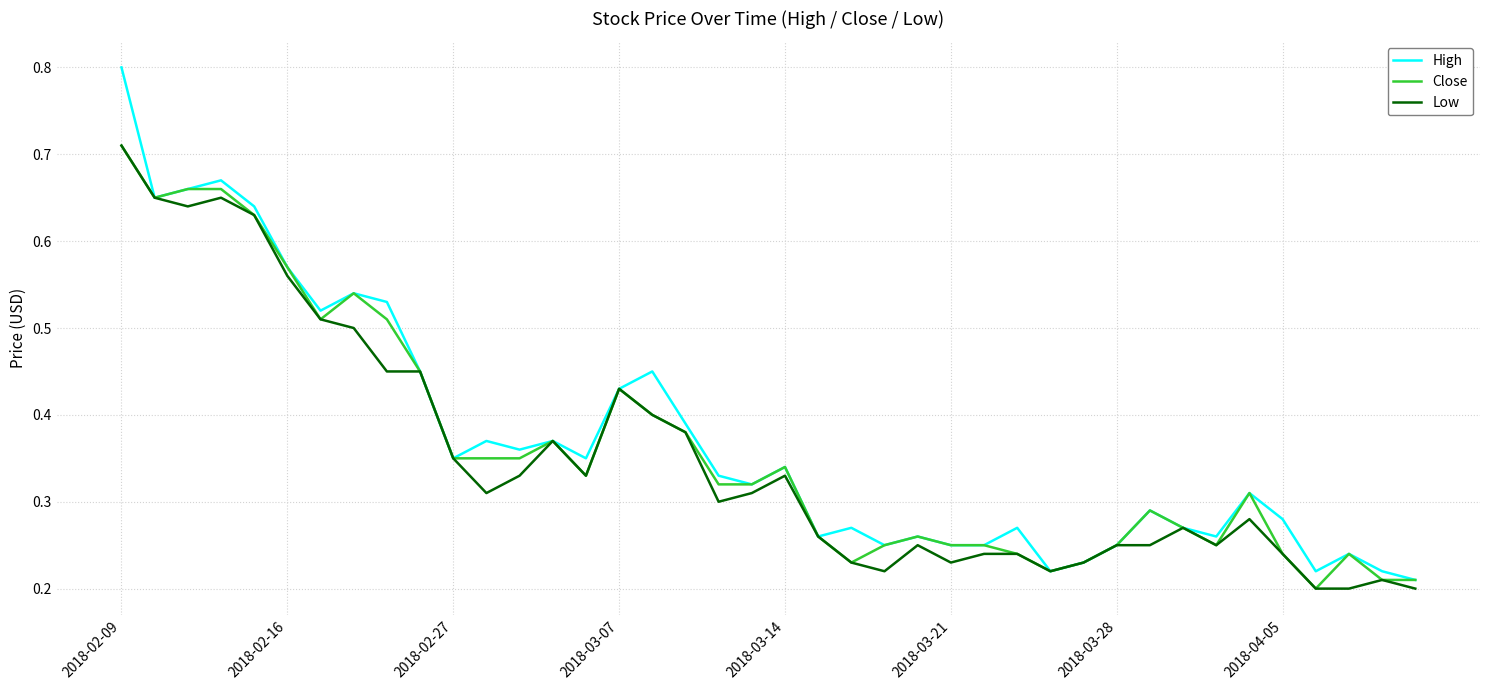

Which series has the largest range (max minus min)?

High